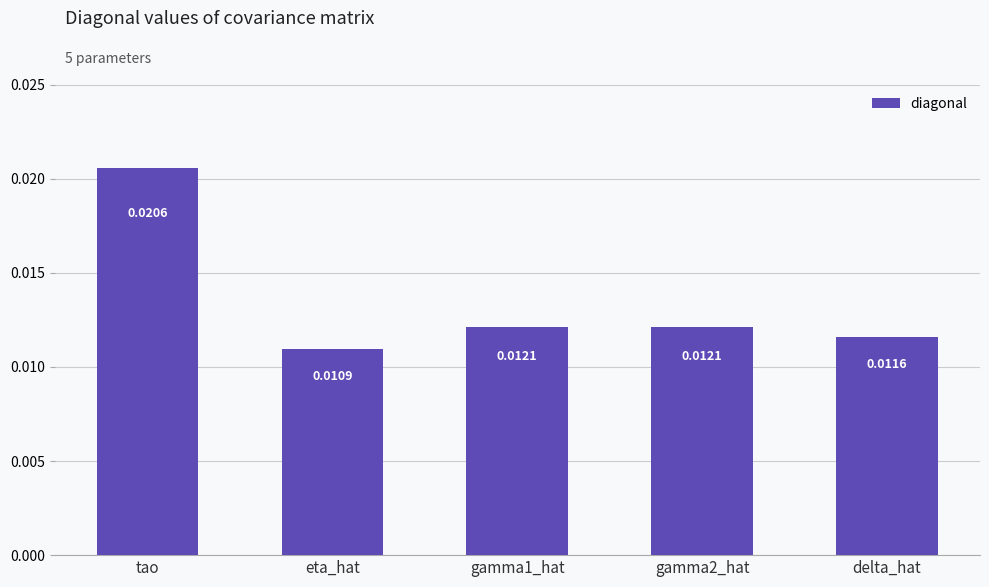

Which has a higher value, delta_hat or gamma1_hat?

gamma1_hat